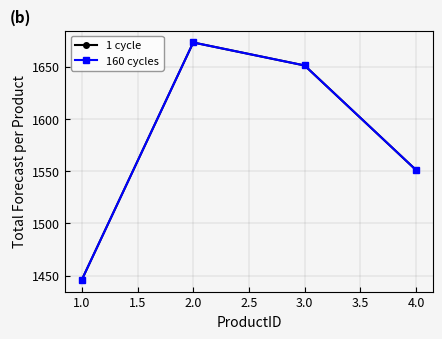

True or false: 1 cycle and 160 cycles cross at least once.

False